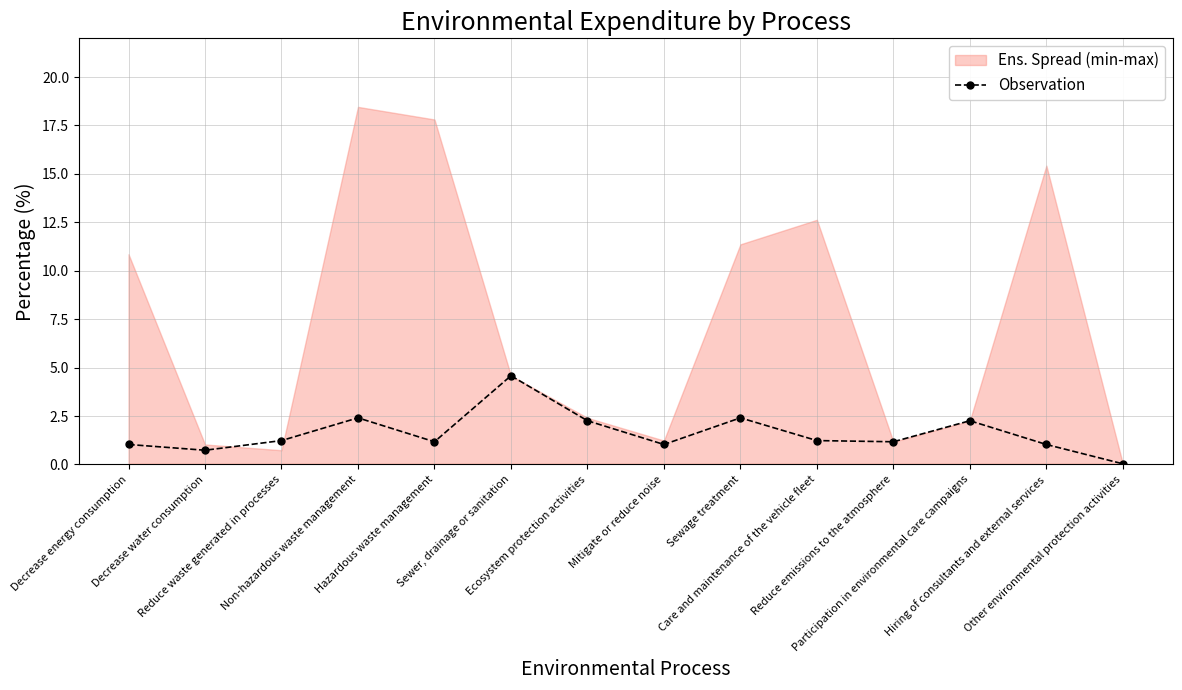

Count the number of categories in the chart.

14